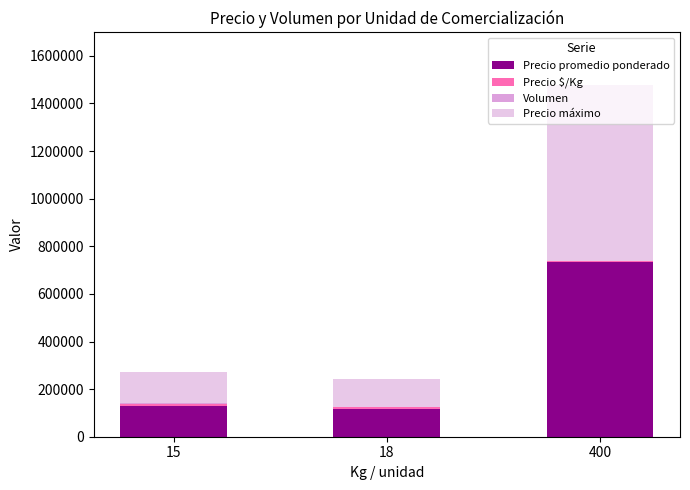

Are the bars horizontal?

No